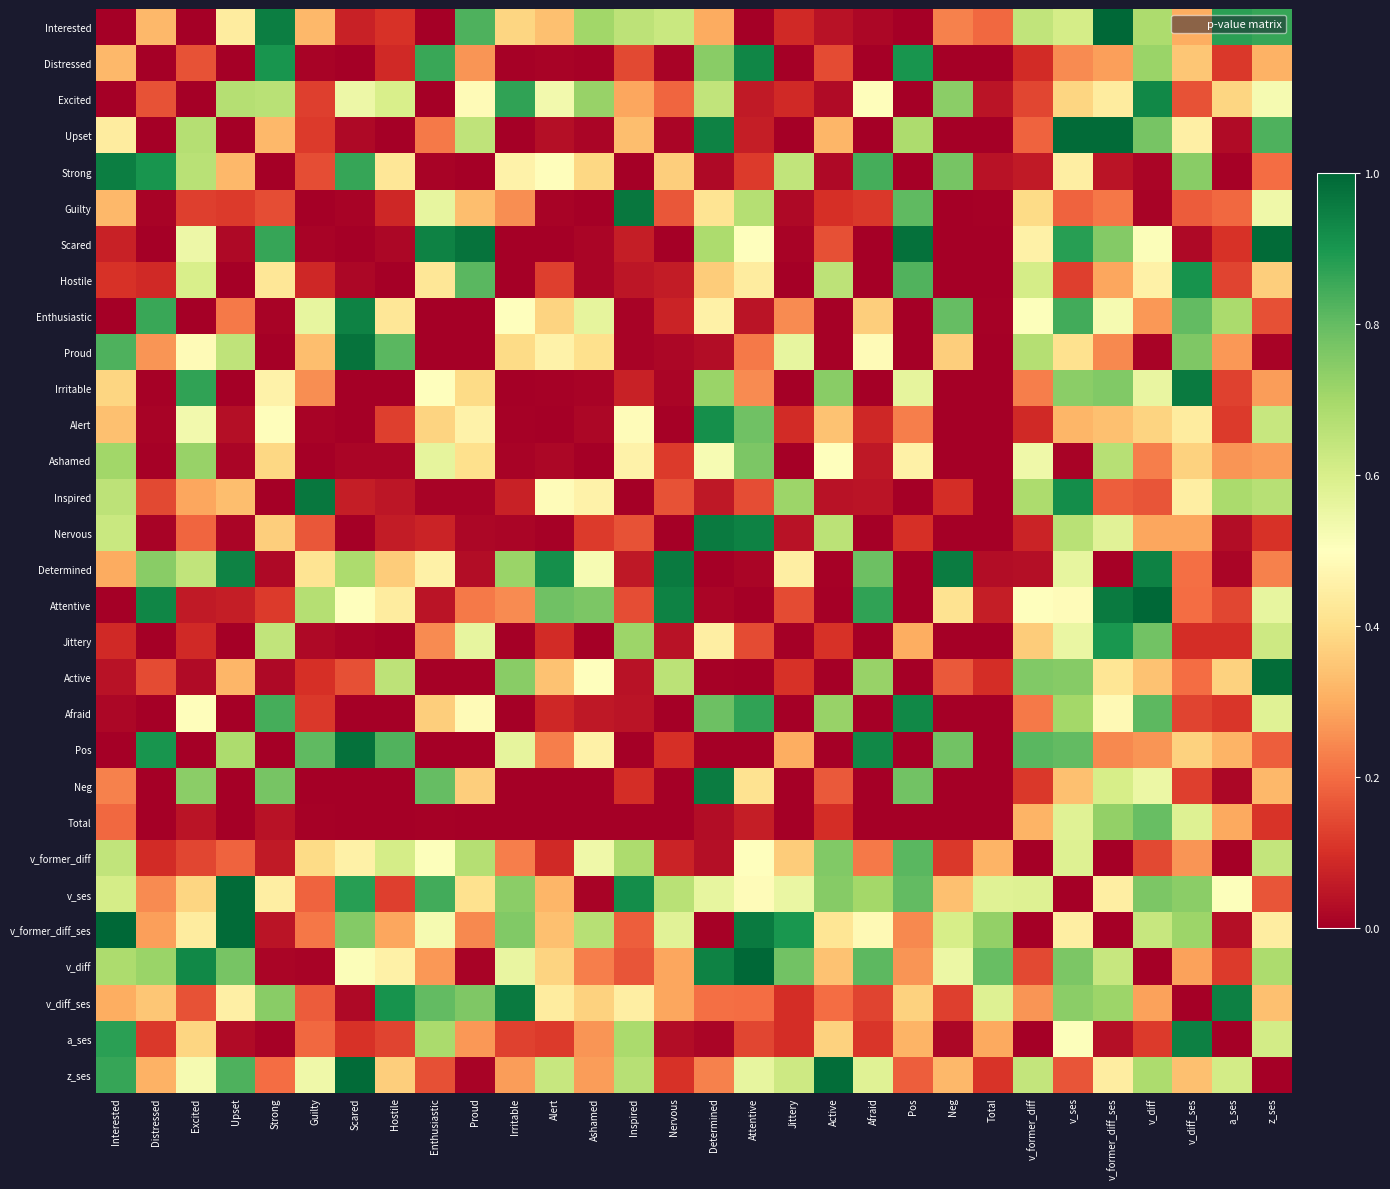

At how many categories does at least one series exceed 0?

30